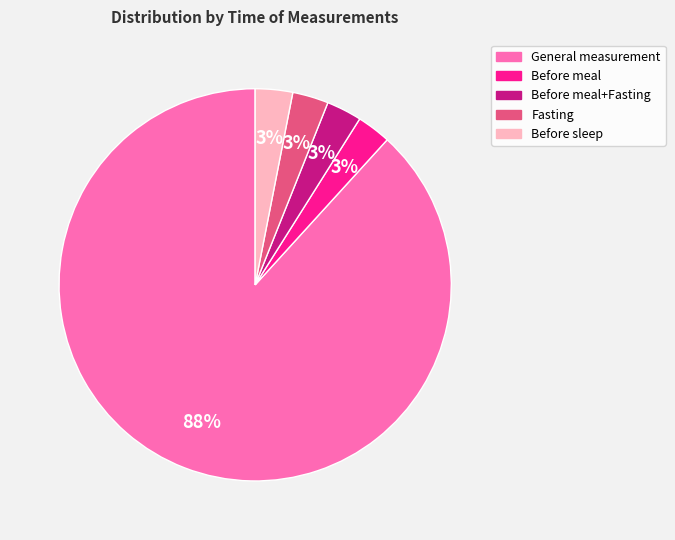

Is there a majority slice in this chart?

Yes